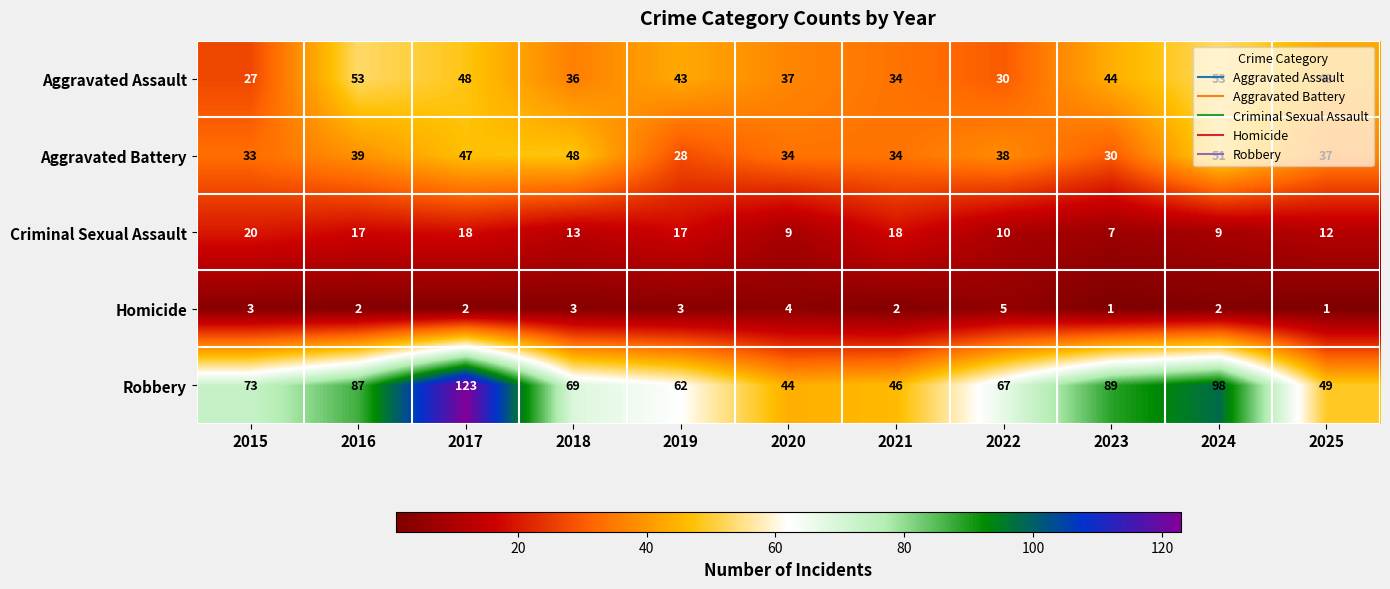

Which series changed the most between 2018 and 2019?

Aggravated Battery